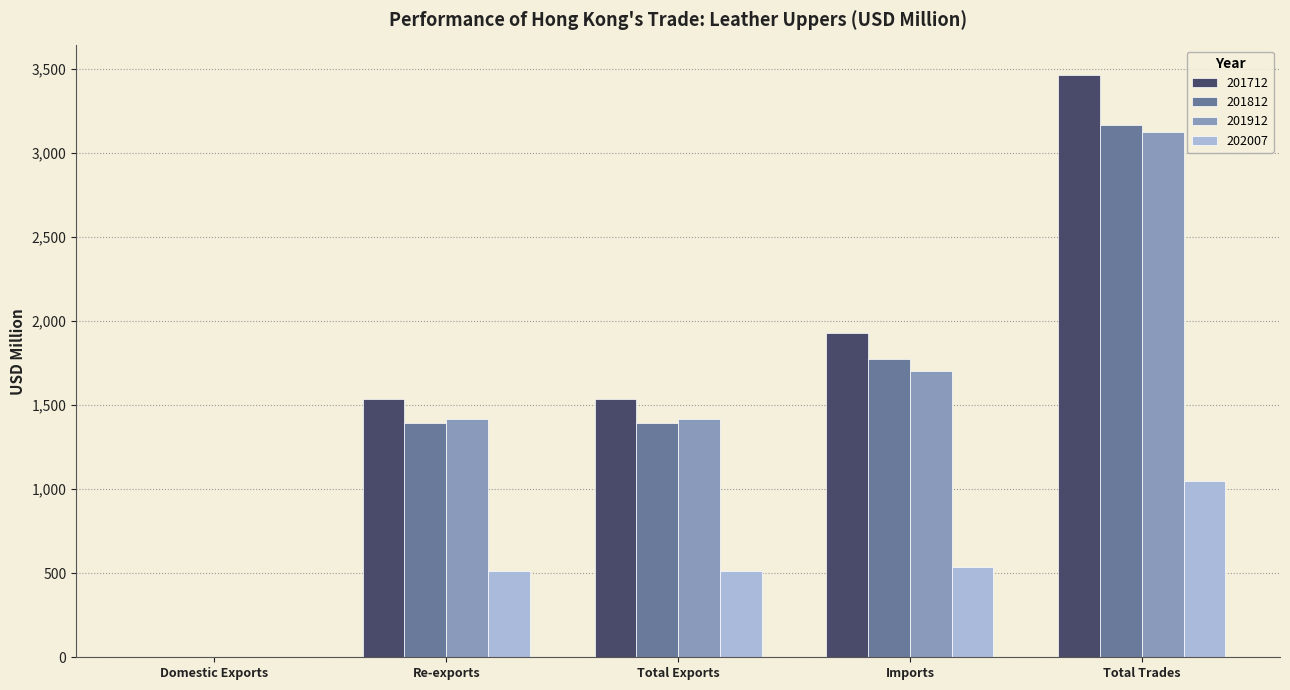

Which series has the largest total across all categories?

201712